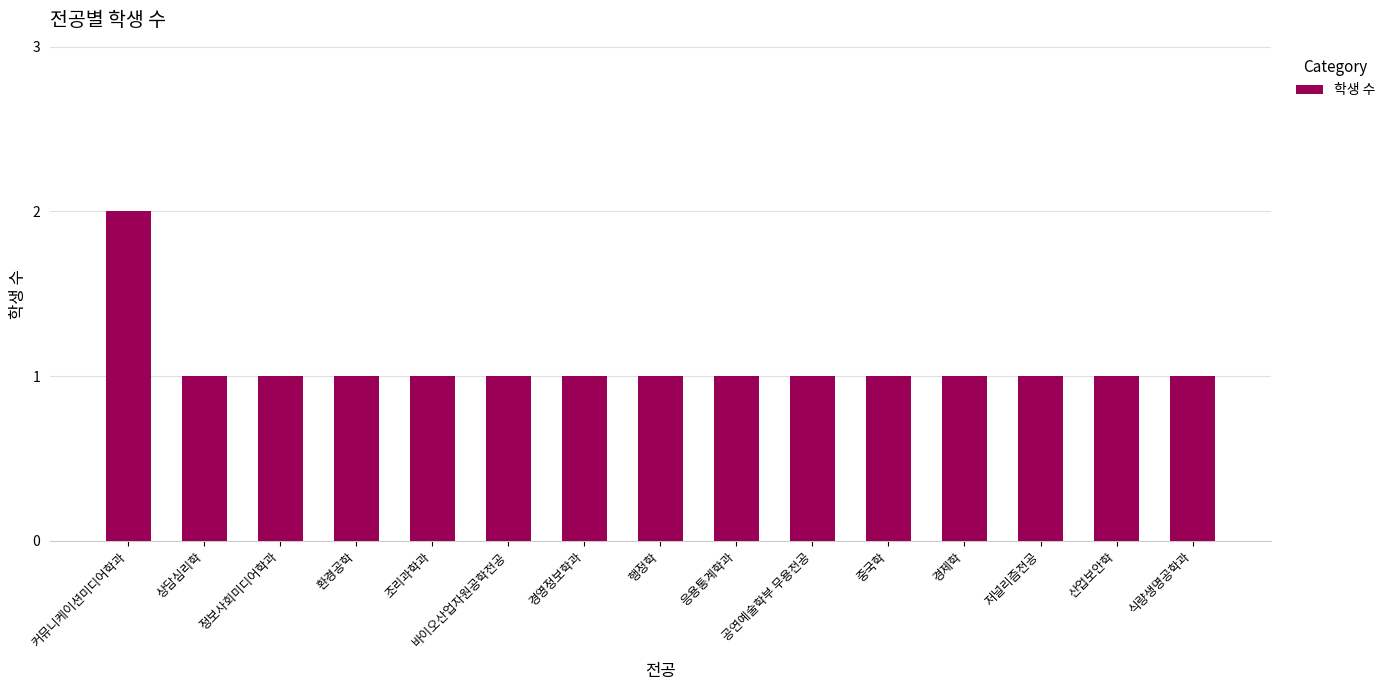

The value at 조리과학과 is 1. True or false?

True